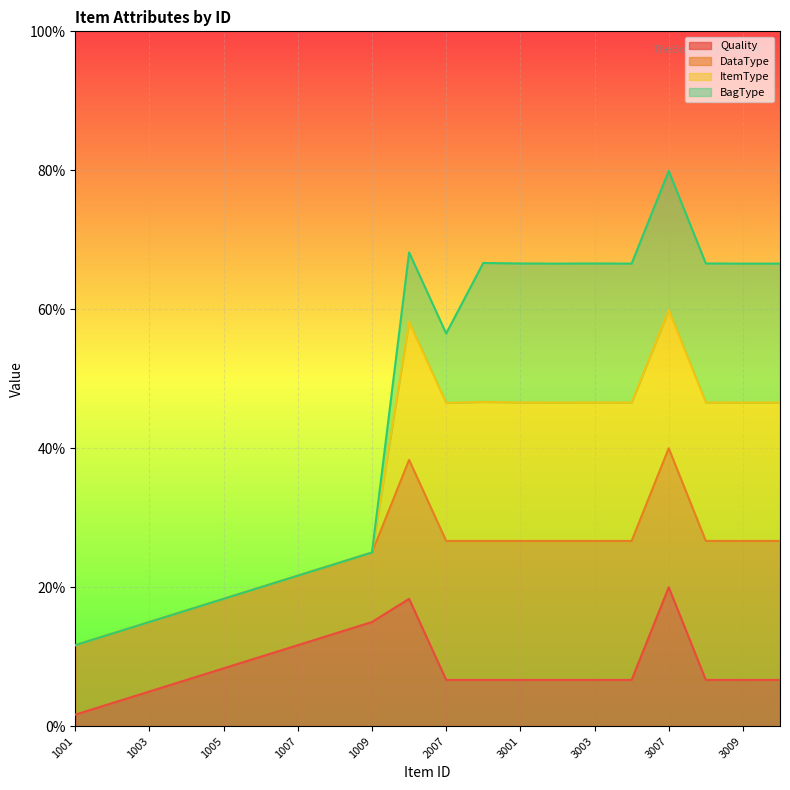

What is the smallest value displayed?

1.7